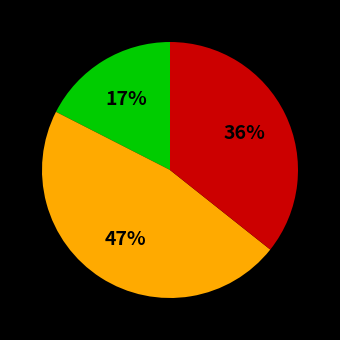

Is there a majority slice in this chart?

No